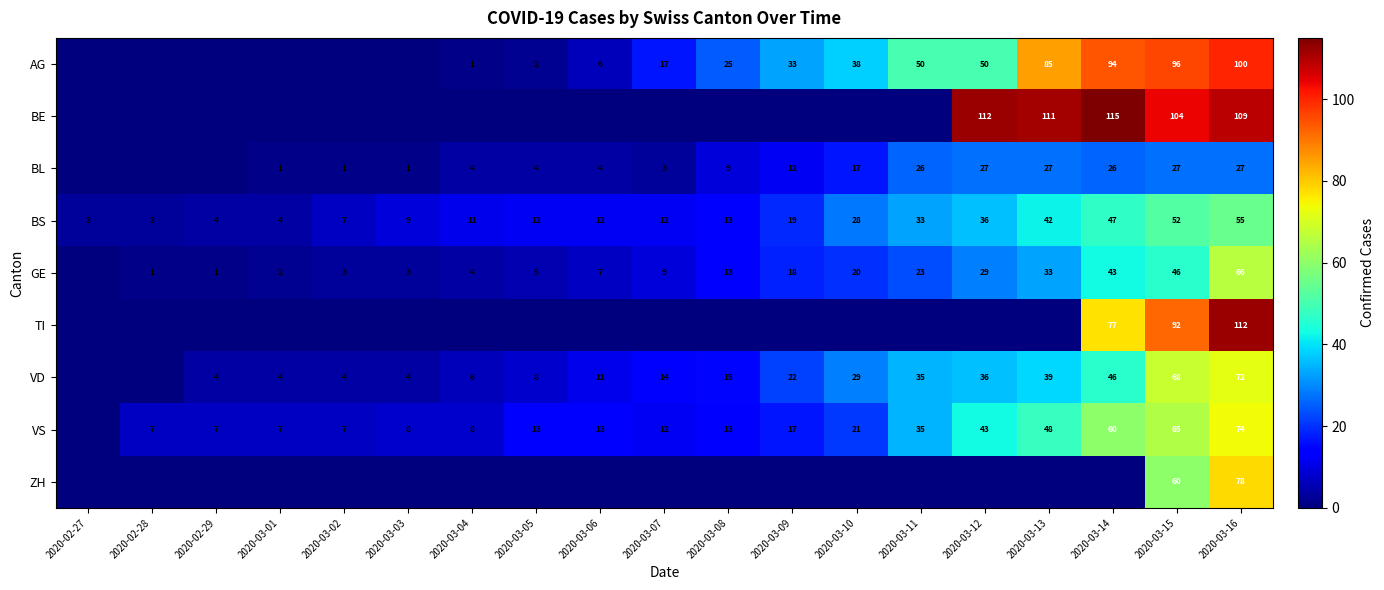

What is the difference between the AG values at 2020-03-05 and 2020-03-06?

4